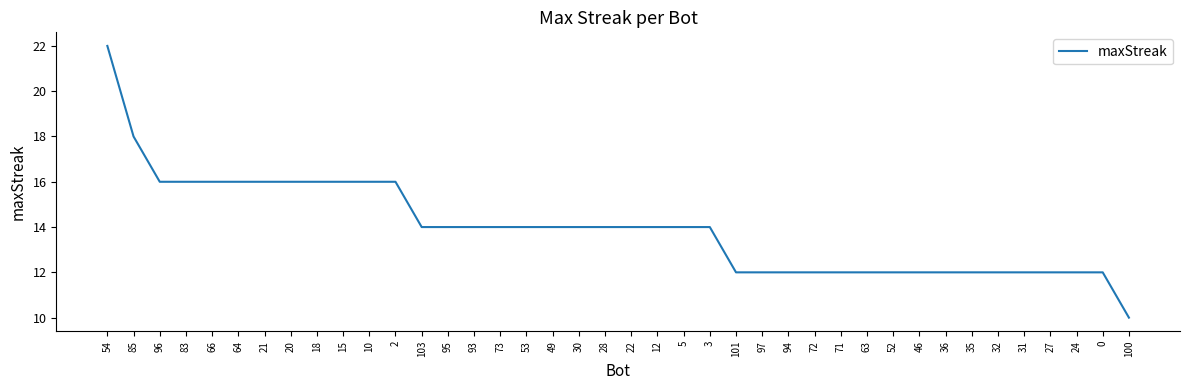

At which category does the chart reach its minimum across all series?

100